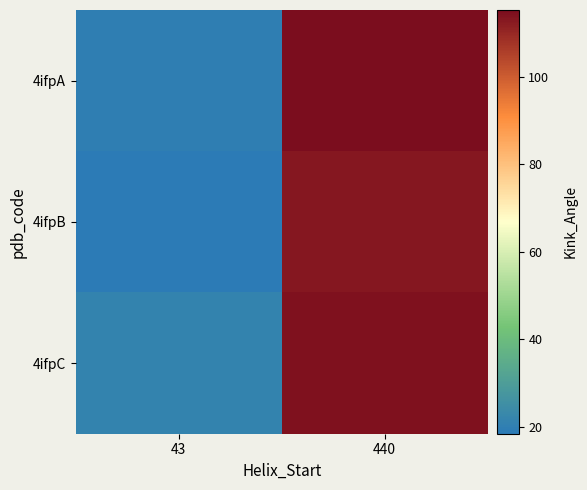

List the series in order of their overall mean, lowest first.

4ifpB, 4ifpA, 4ifpC